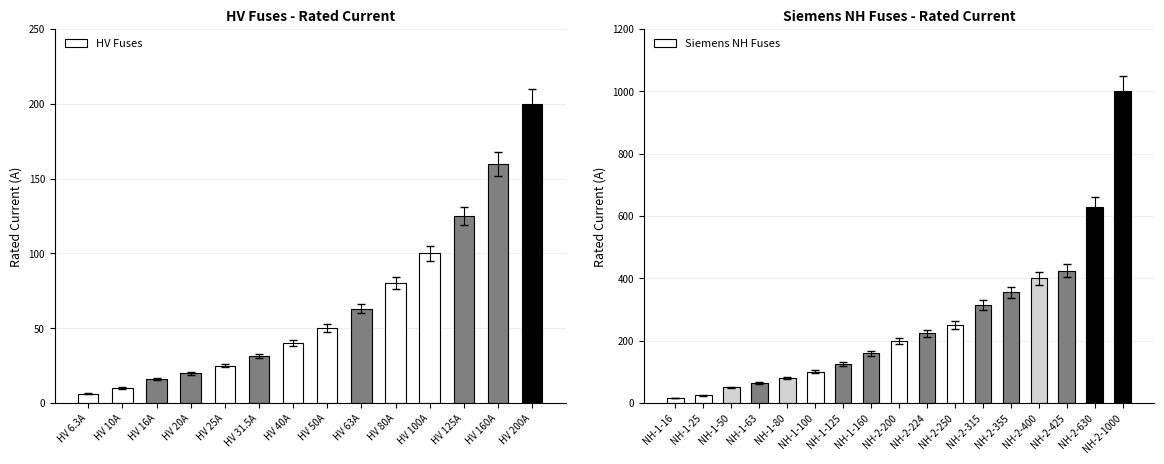

What is the difference between the HV Fuses values at HV 100A and HV 10A?

90.0